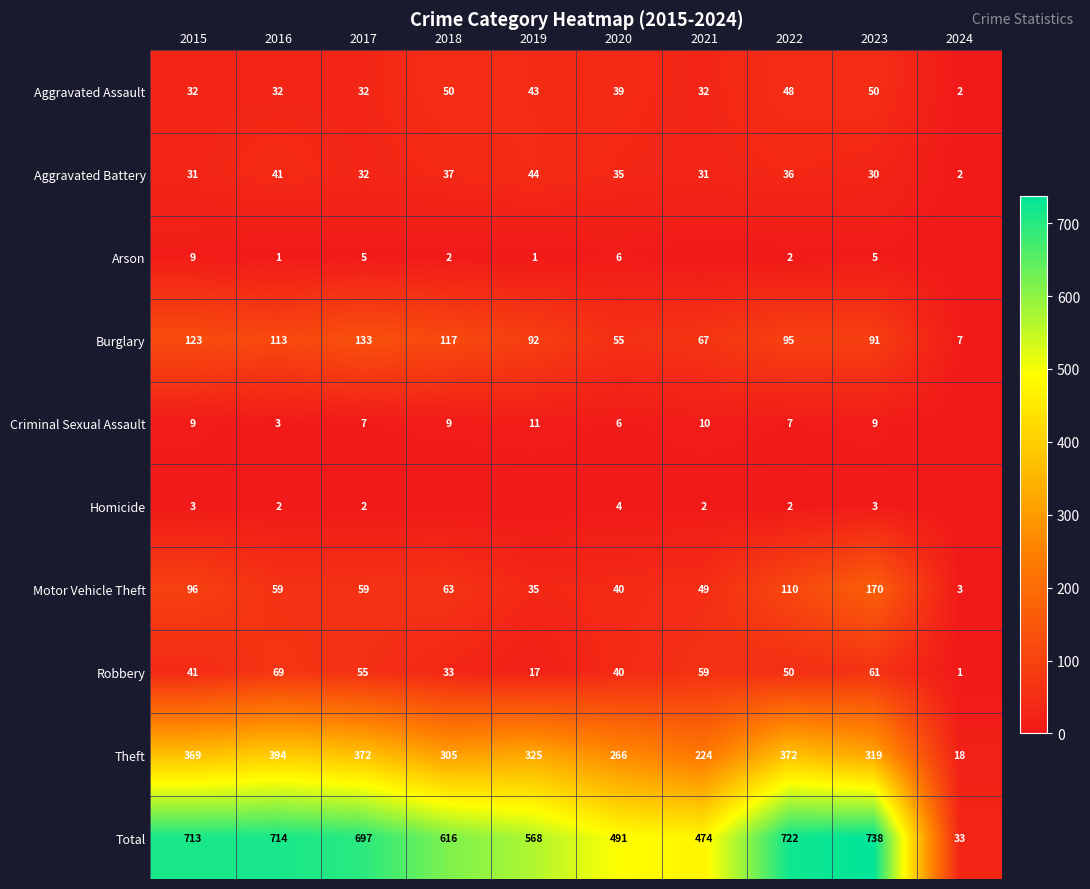

What is the difference between the maximum and minimum values in the Aggravated Assault series?

48